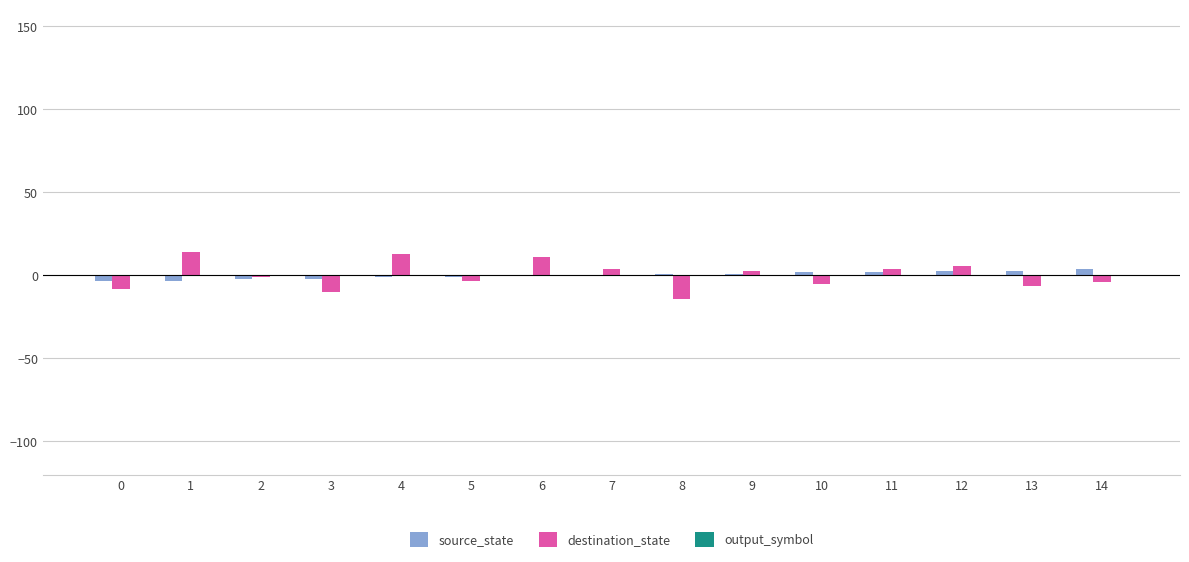

Which series has the widest spread of values?

destination_state